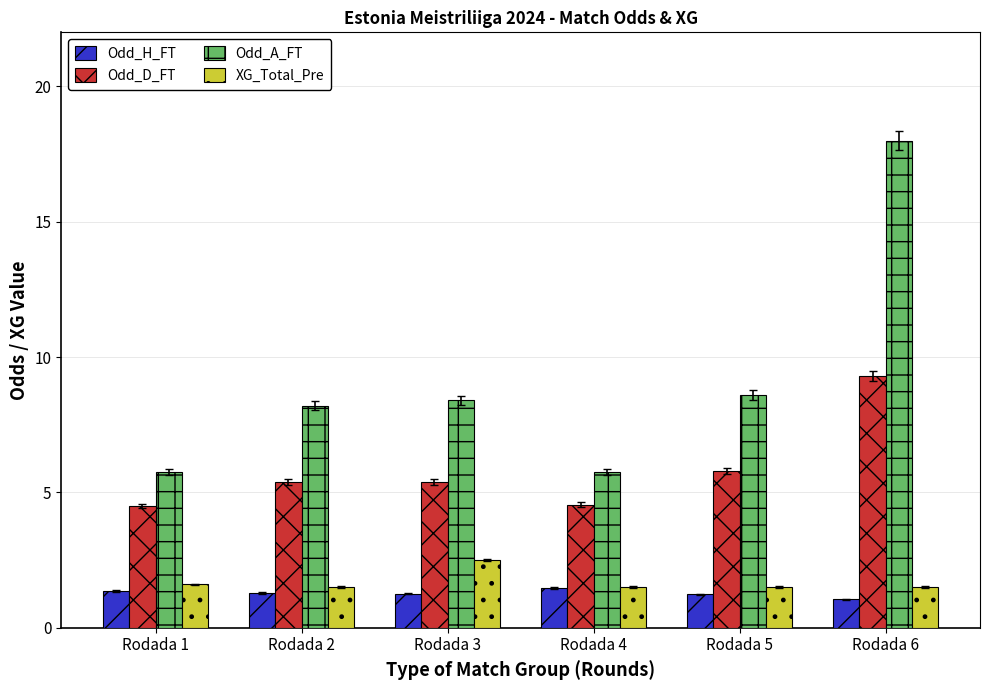

What is the sum of all Odd_H_FT values?

7.7